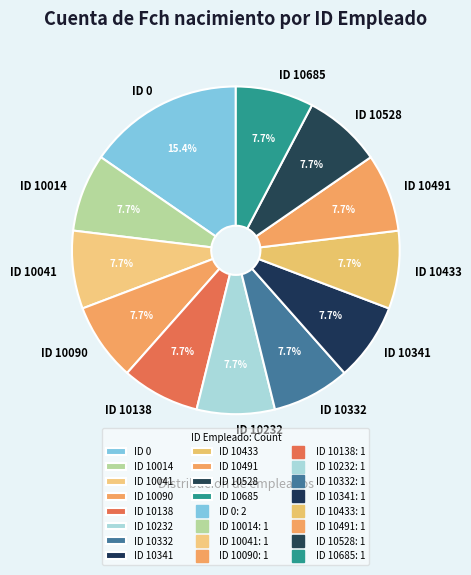

How many segments does this pie chart have?

12